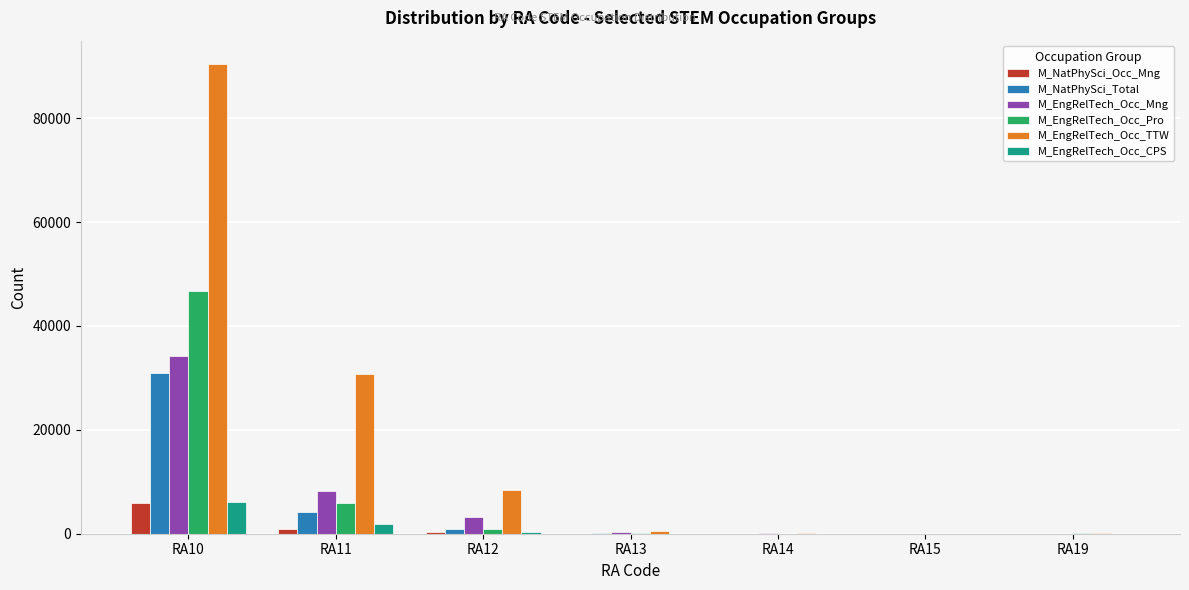

Between RA10 and RA15, which series saw the biggest shift?

M_EngRelTech_Occ_TTW